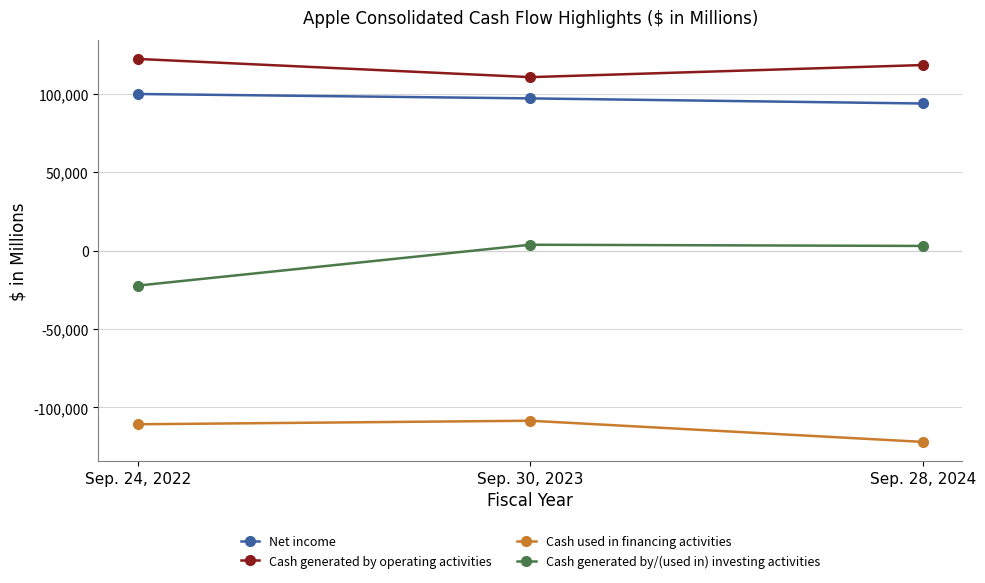

Is this an area chart (filled region under the line)?

No